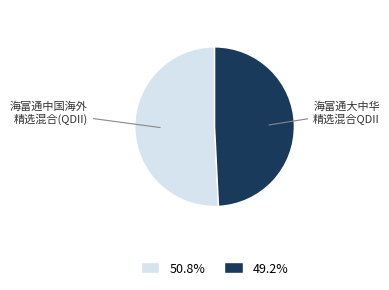

What is the ratio of the value at 50.8% to the value at 49.2%?

1.0